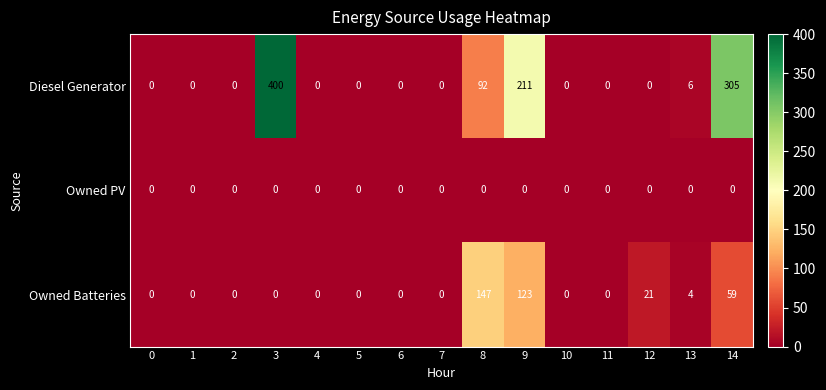

What is the difference between the second highest and second lowest values in the Owned Batteries series?

123